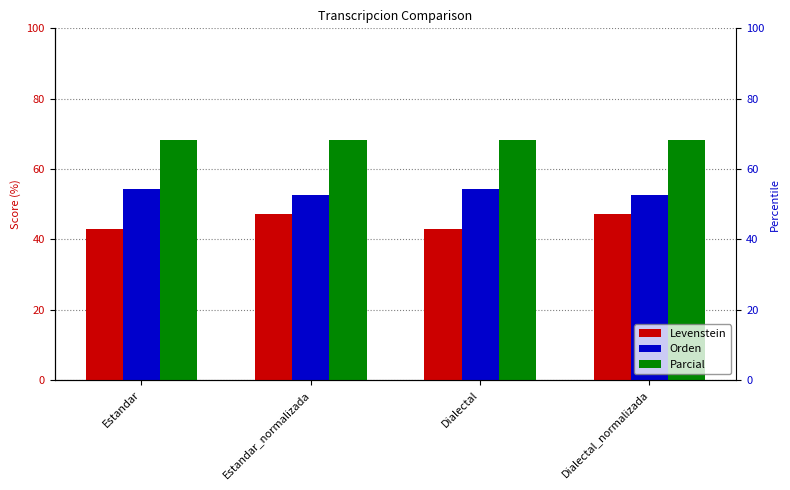

What is the approximate value of Parcial at Estandar?

68.2